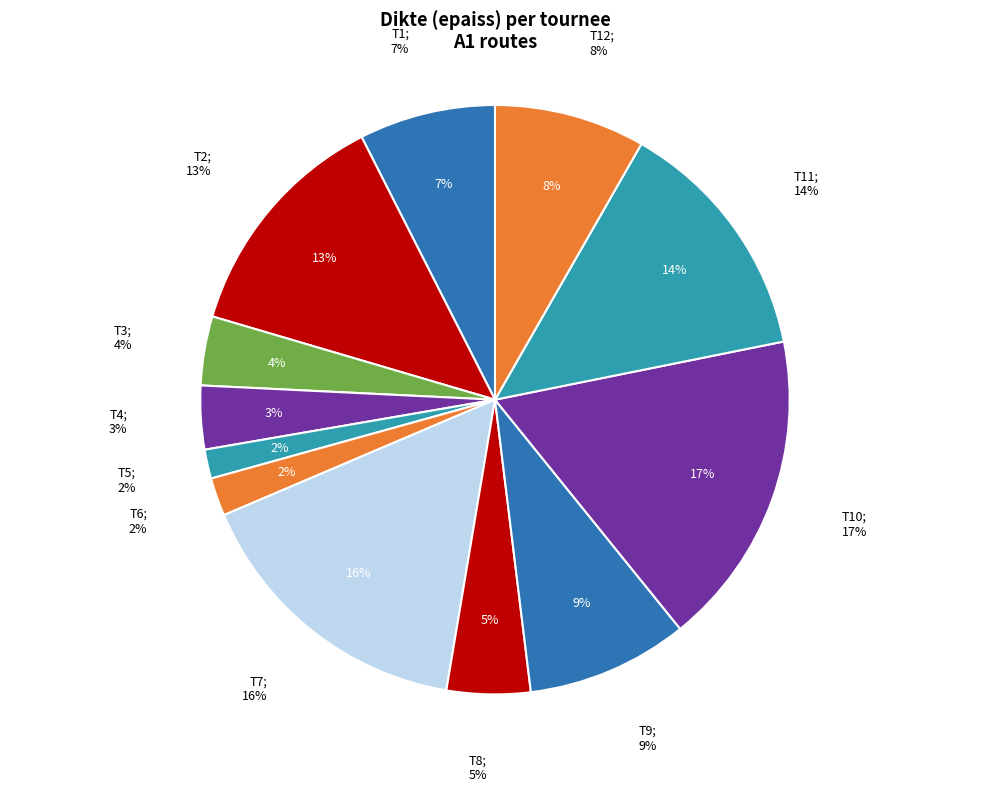

What is the total percentage of T5 and T8?

6.2%